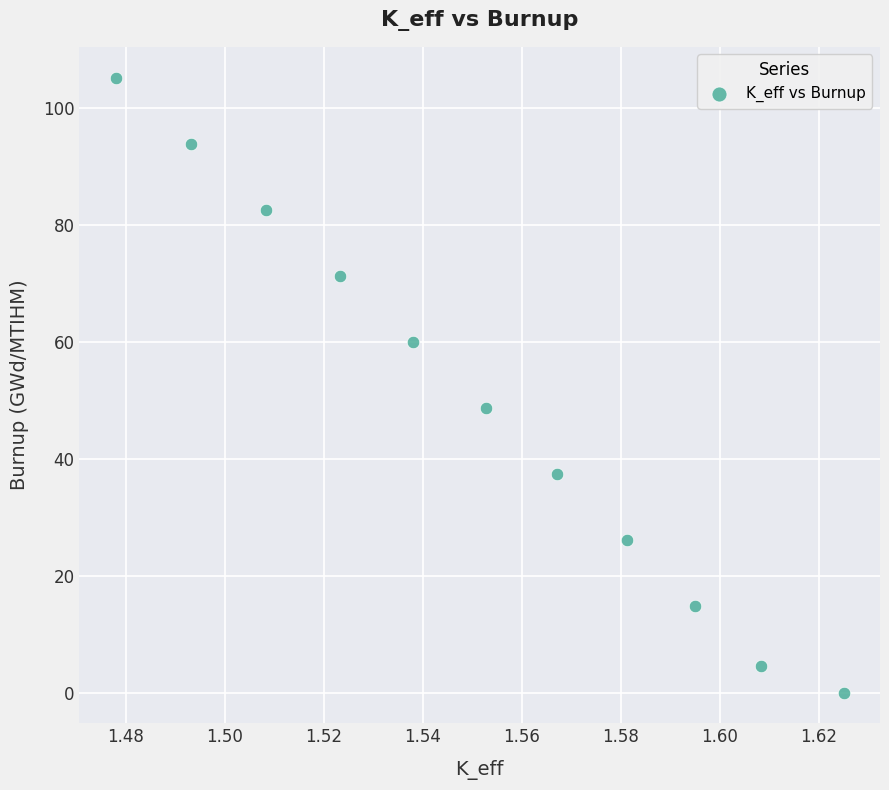

What Y value in the scatter plot is closest to 52?

48.8